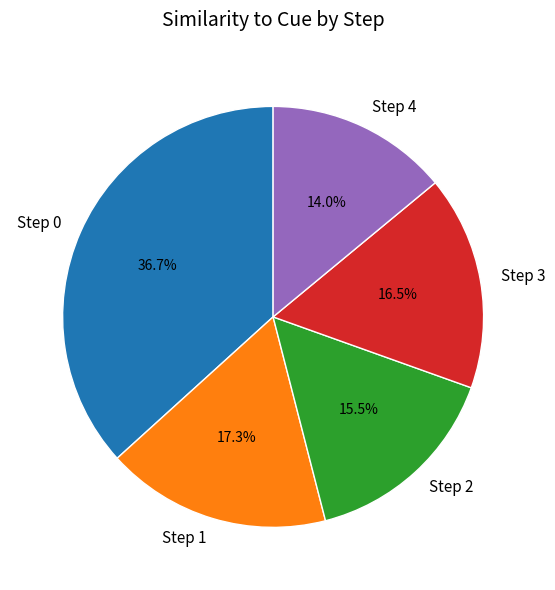

Is there a majority slice in this chart?

No